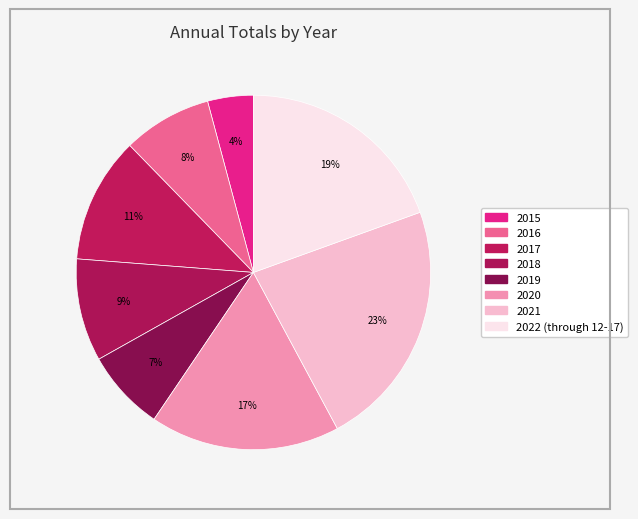

Combined, do 2021 and 2016 account for over 50%?

No